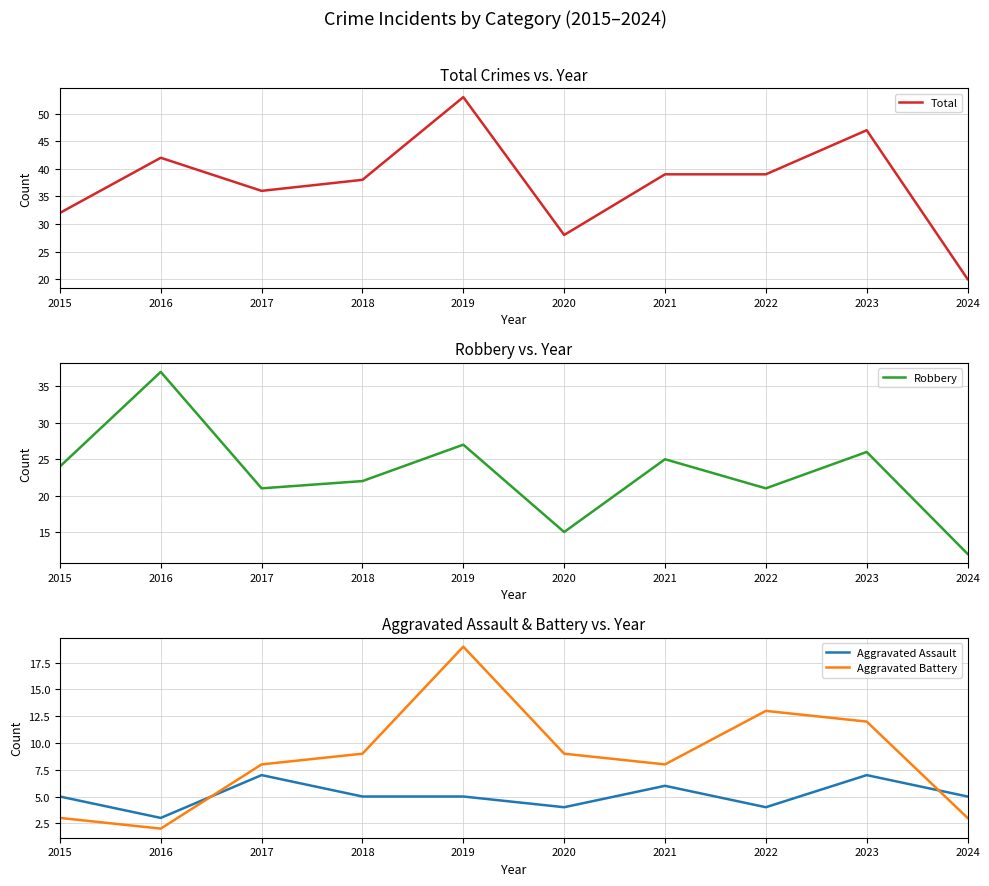

What is the average value of the Total series?

37